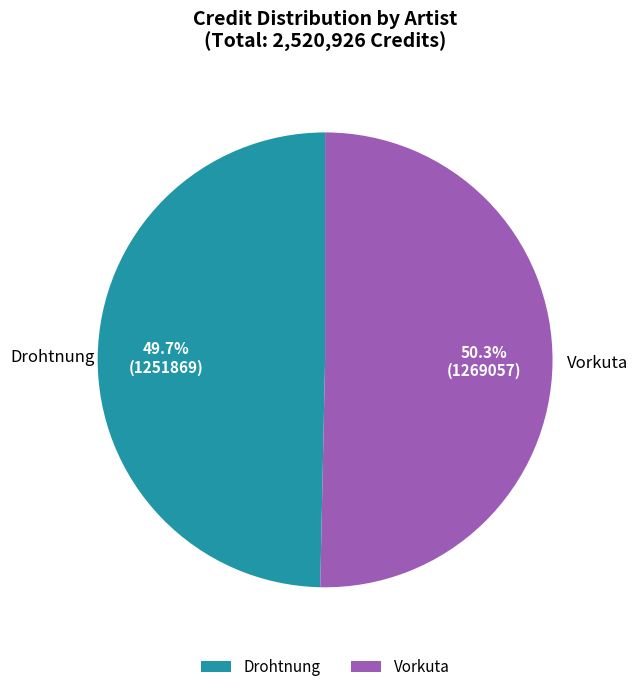

Is there any slice that represents more than half of the pie?

Yes